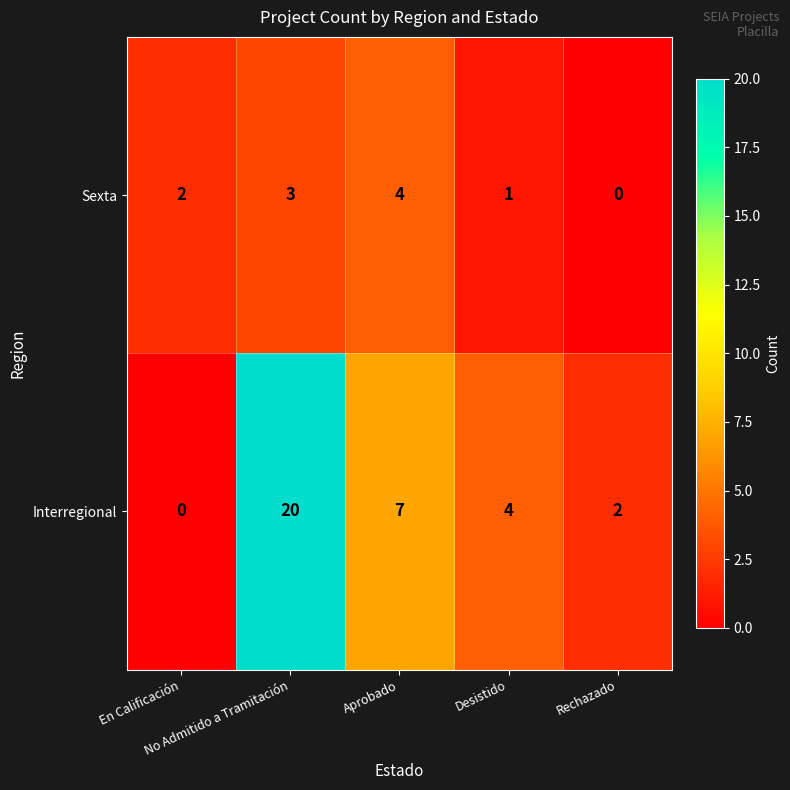

Which series has the widest spread of values?

Interregional